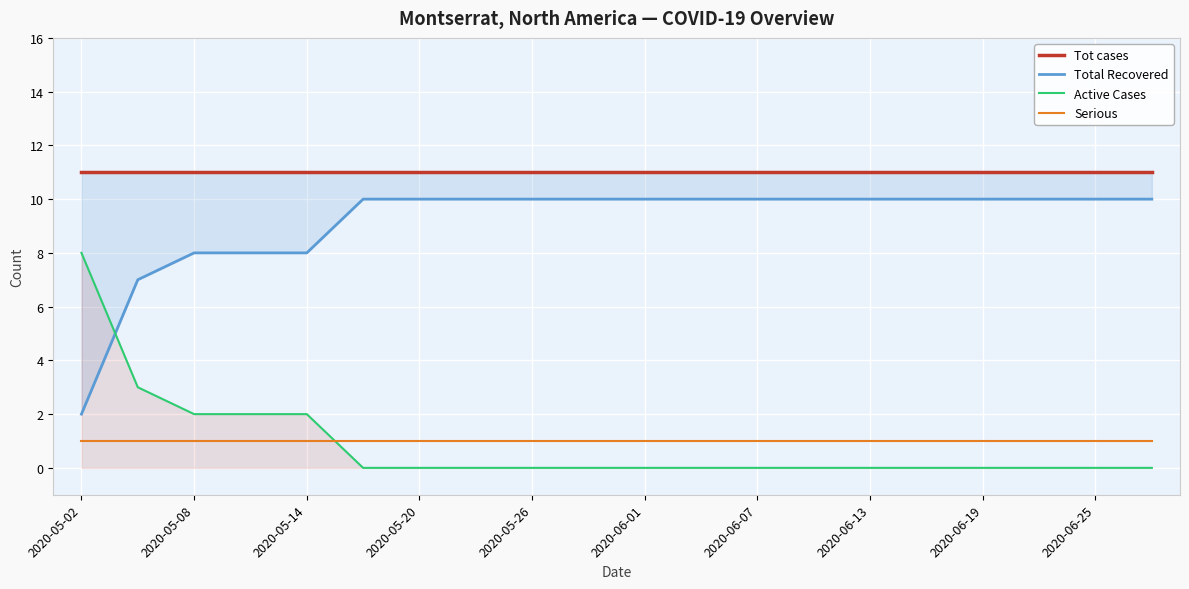

True or false: Serious and Active Cases intersect in this chart.

True